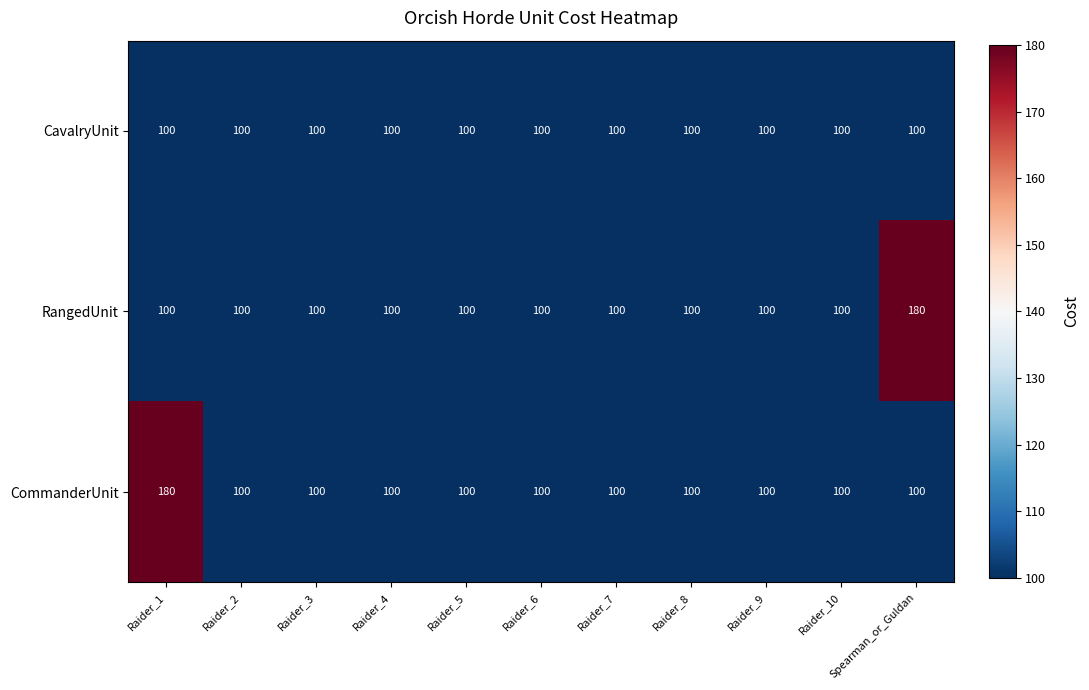

What is the difference between the maximum and minimum values in the CommanderUnit series?

80